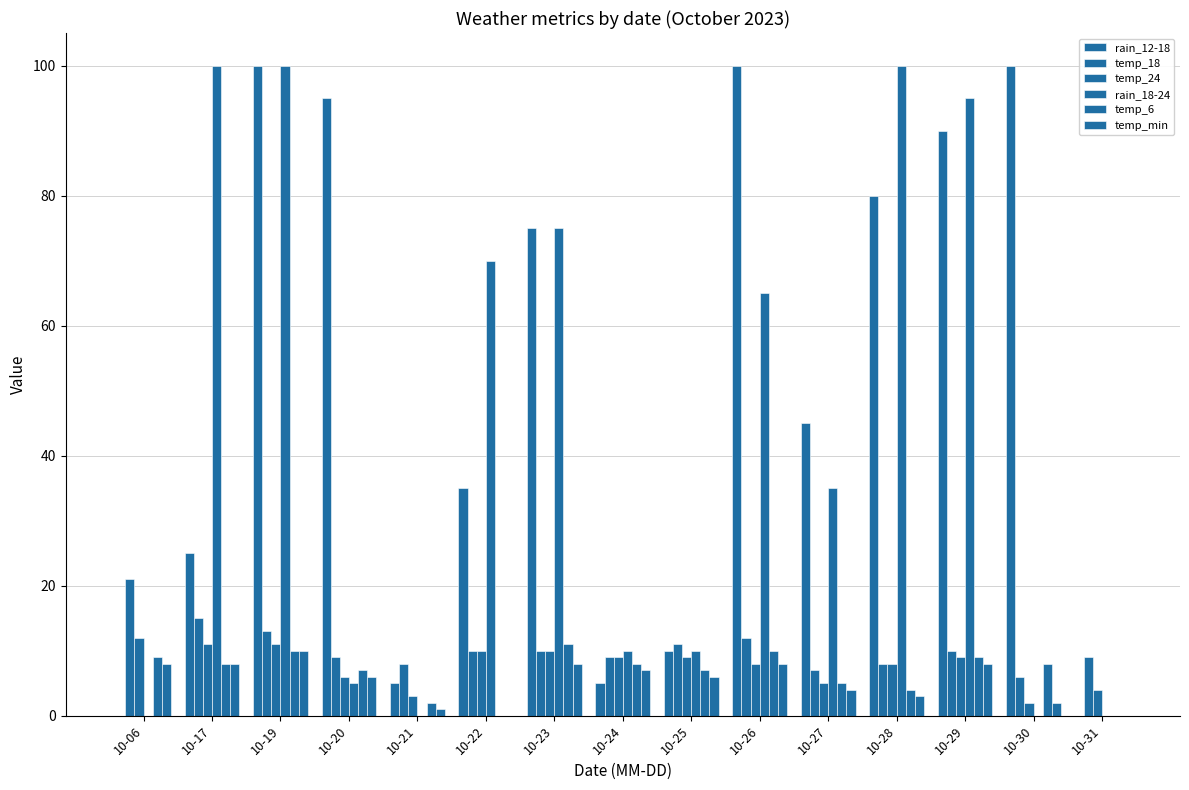

How many distinct data groups are displayed?

6